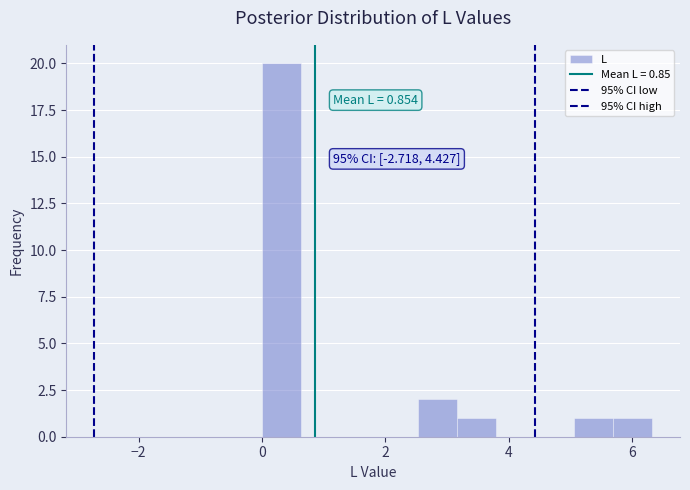

Read against the x-axis, roughly where is the centre of the tallest bar?

0.4